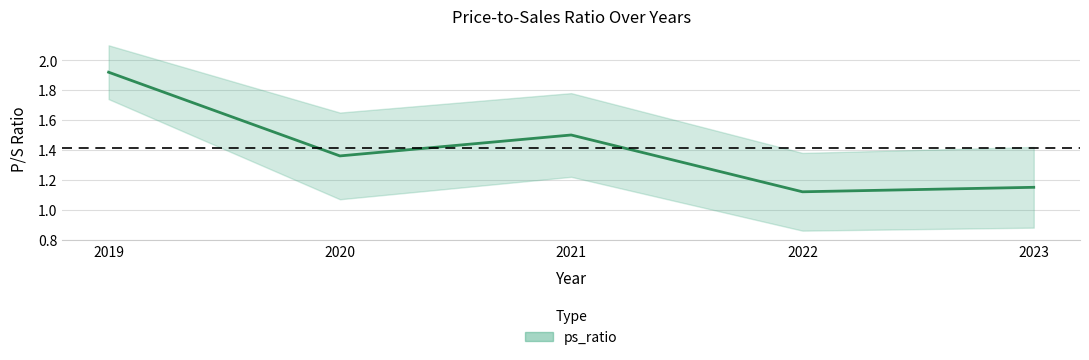

How many categories are shown in the chart?

5